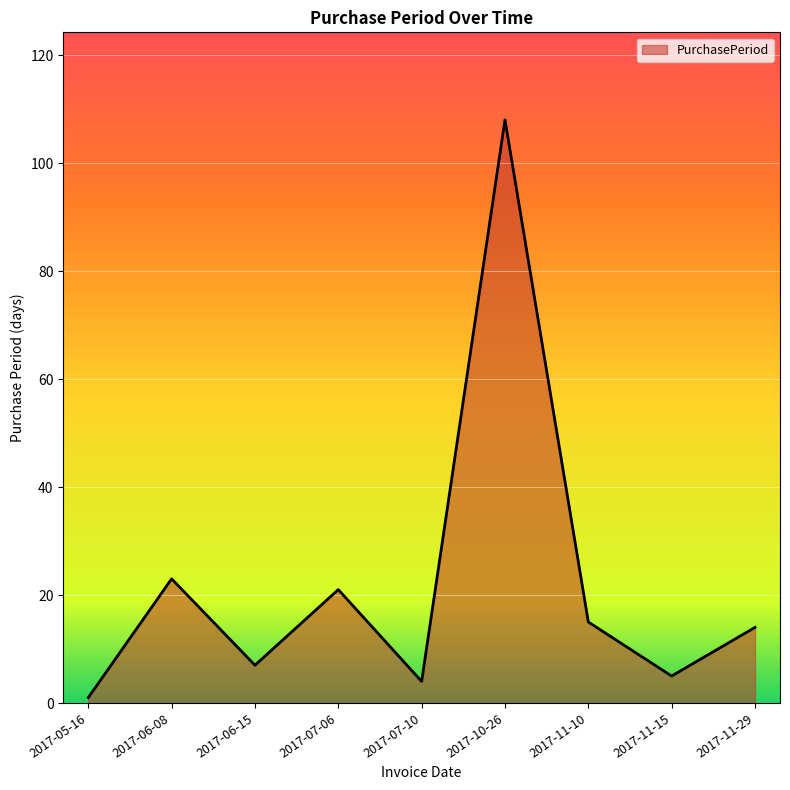

True or false: the data shows 33 at 2017-07-06.

False